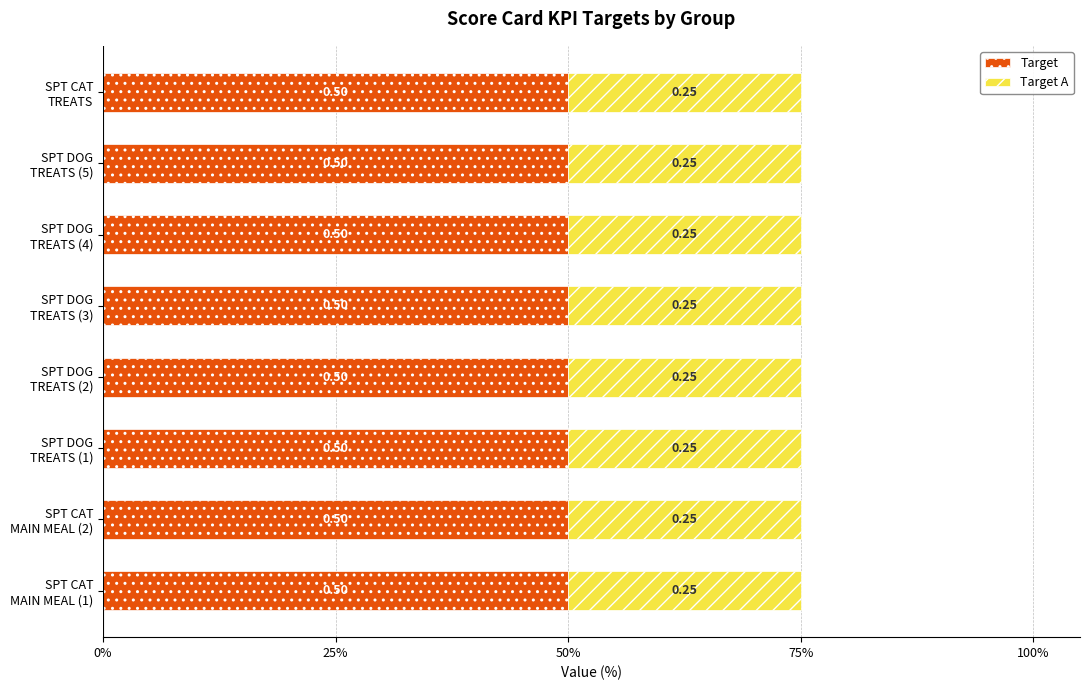

What are all the series names shown in the legend?

Target, Target A